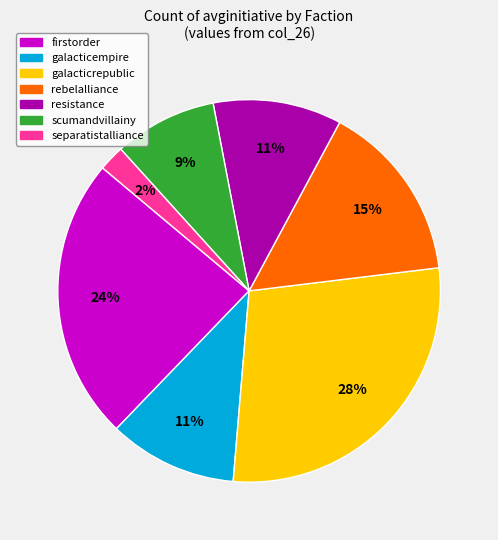

To the nearest percent, what is the difference between the largest and smallest slice percentages?

26%